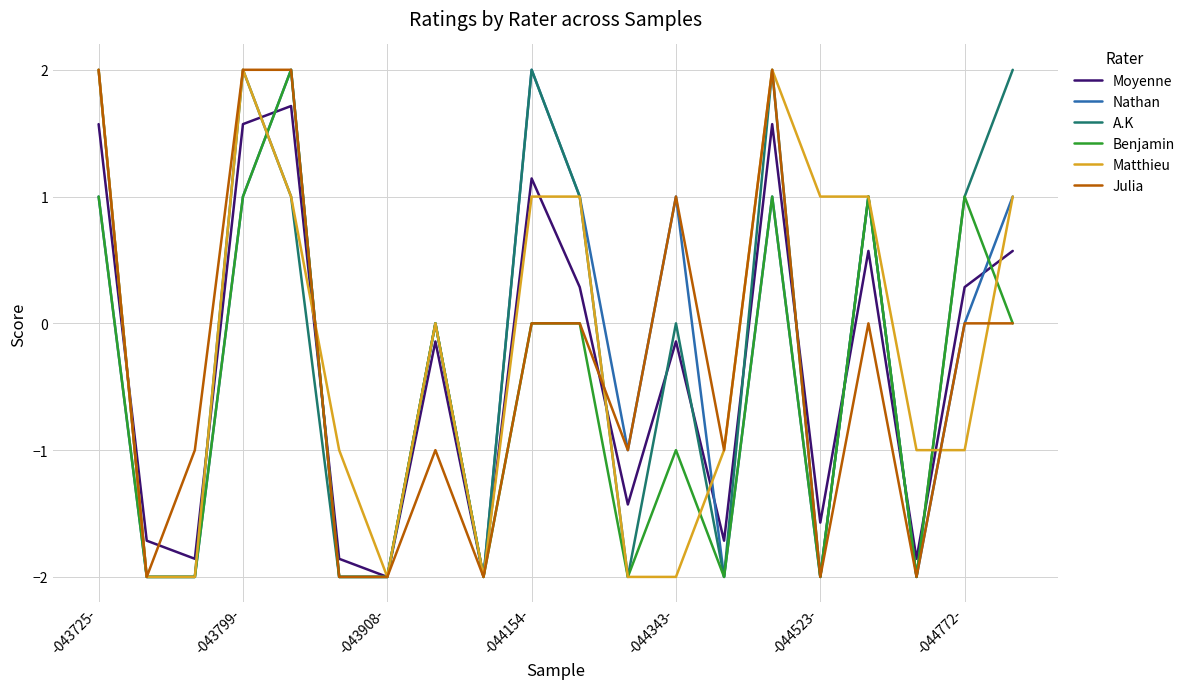

How many lines are shown in the chart?

6